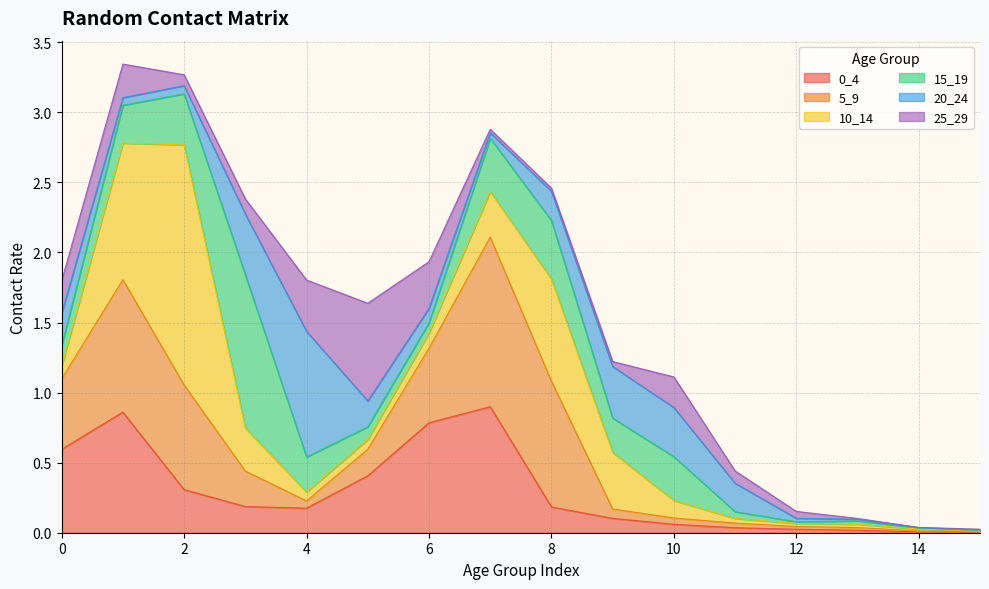

Where is 5_9 nearest to the value 0?

15